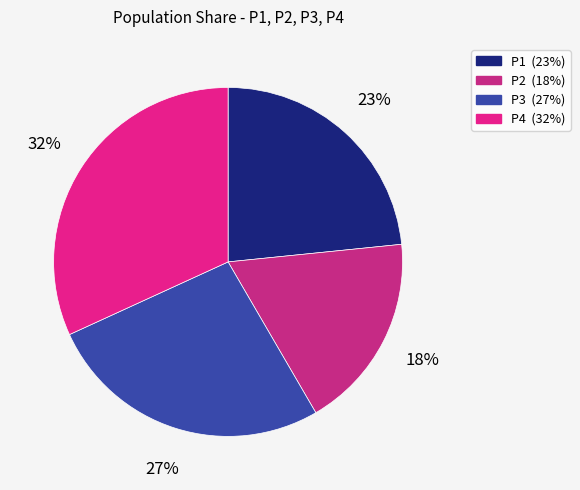

The P4 slice represents 32% of the pie. True or false?

True